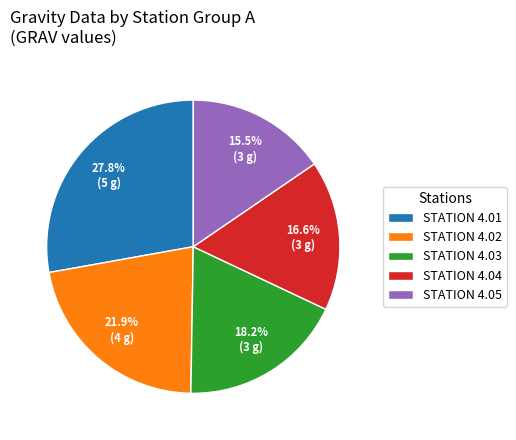

Combined, what portion of the pie is STATION 4.04 and STATION 4.02?

38.5%